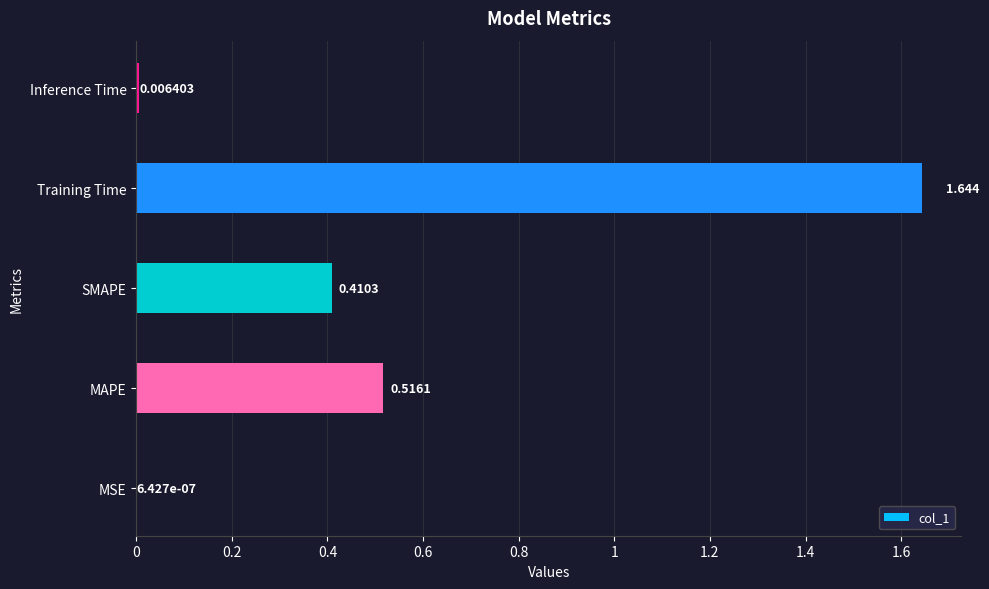

Where is the data nearest to the value 0?

MSE